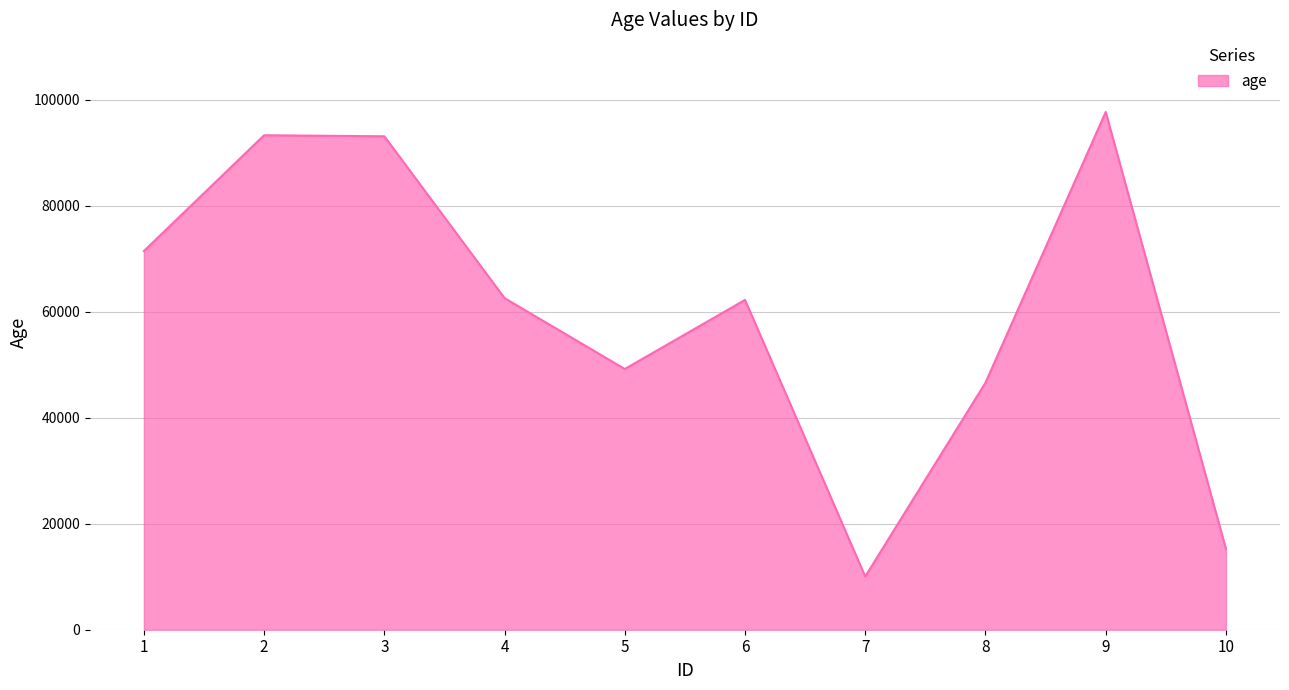

Is it true that the value at 3 is 156268?

False